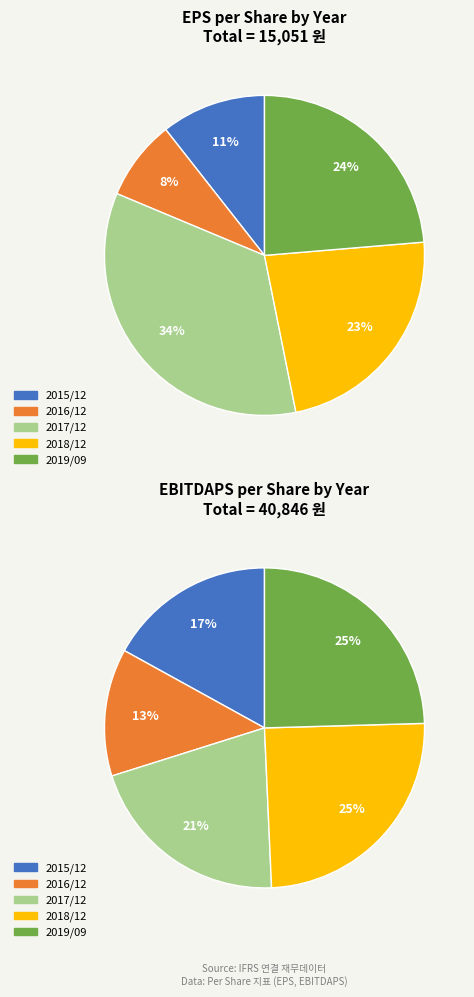

How many segments does this pie chart have?

5